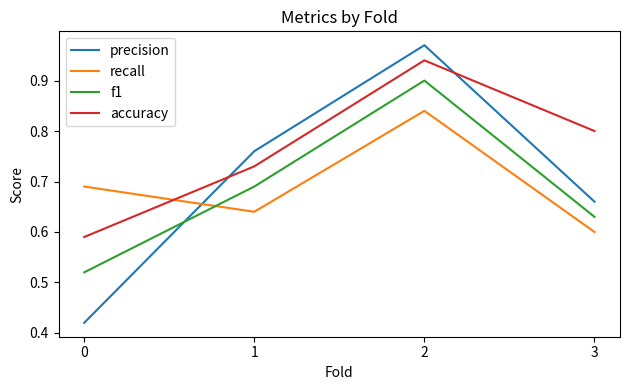

What is the total value across all series at 3?

2.7